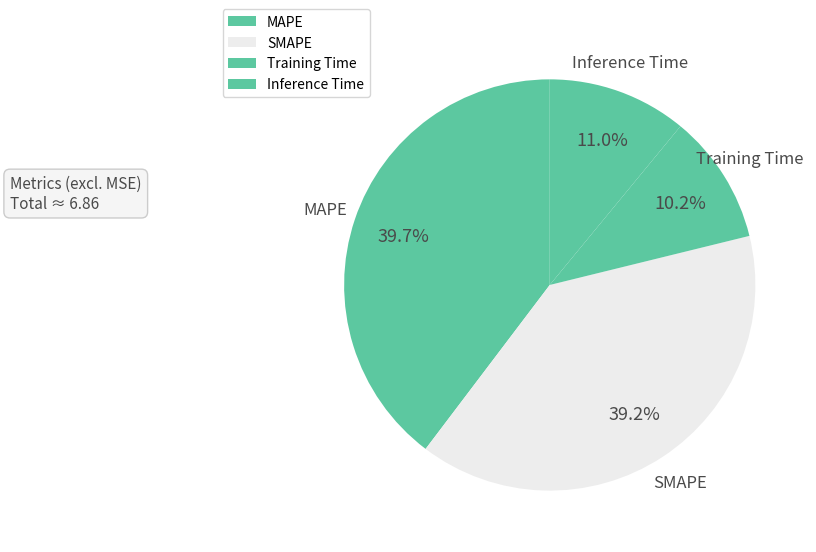

To the nearest percent, what is the combined percentage of SMAPE and Training Time?

49%